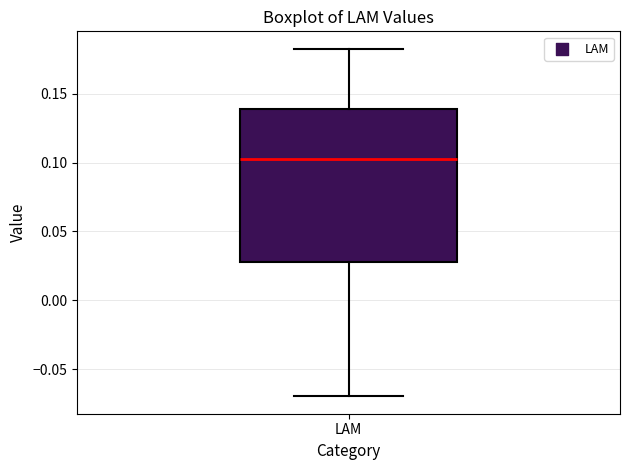

Transcribe this box plot: give where the median line is, the range the box spans, and where the two whiskers end, as read against the y-axis. The values are not printed on the chart, so give them approximately, as read against the axis.

median 0.100, box 0.030 to 0.140, whiskers -0.070 to 0.185